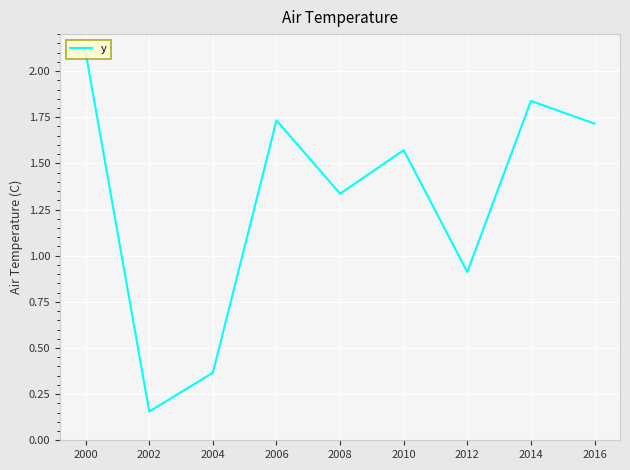

Which label corresponds to the smallest value in the chart?

2002